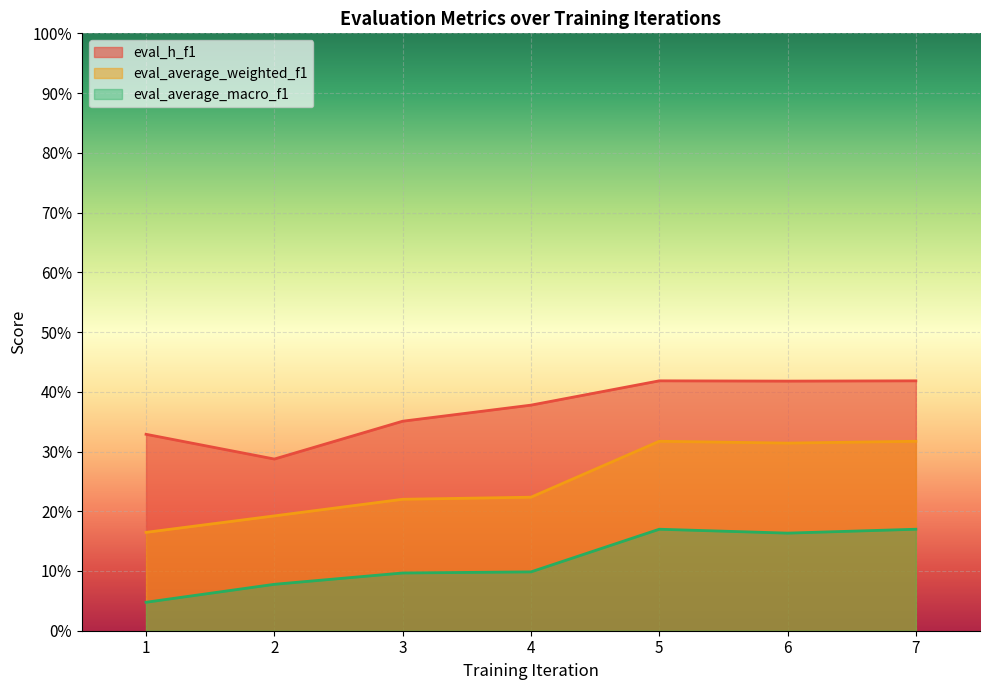

At how many categories does at least one series exceed 0?

7